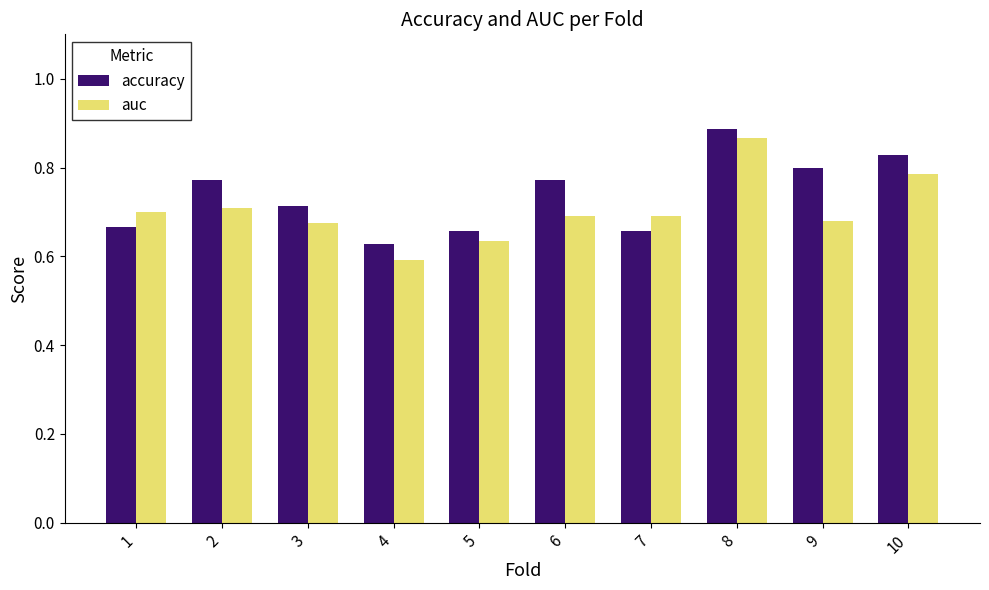

True or false: auc has a value of 0.2 at 6.

False